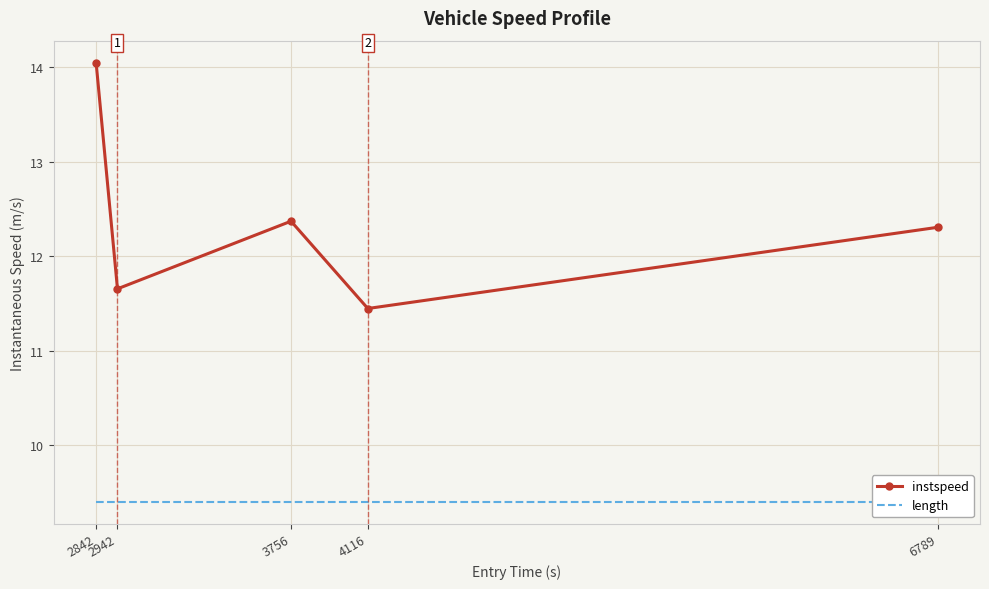

What is the value of the instspeed point at the 3rd from the left?

12.4